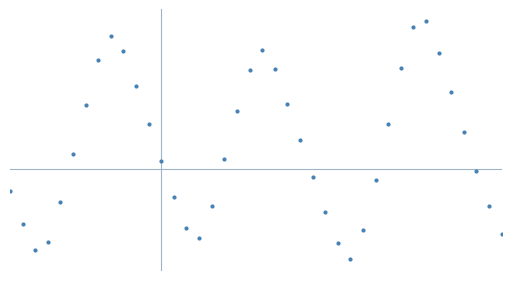

Is this an area chart (filled region under the line)?

No